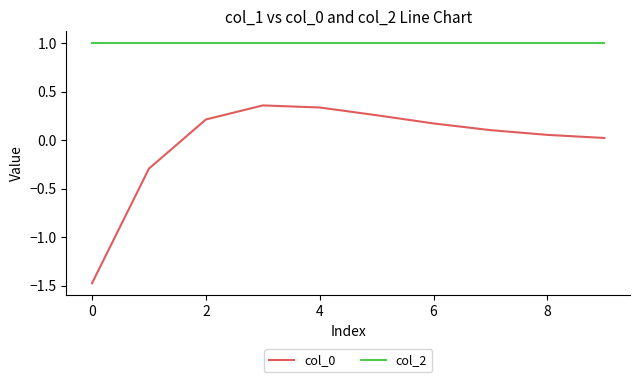

What is the minimum value shown in the chart?

-1.5